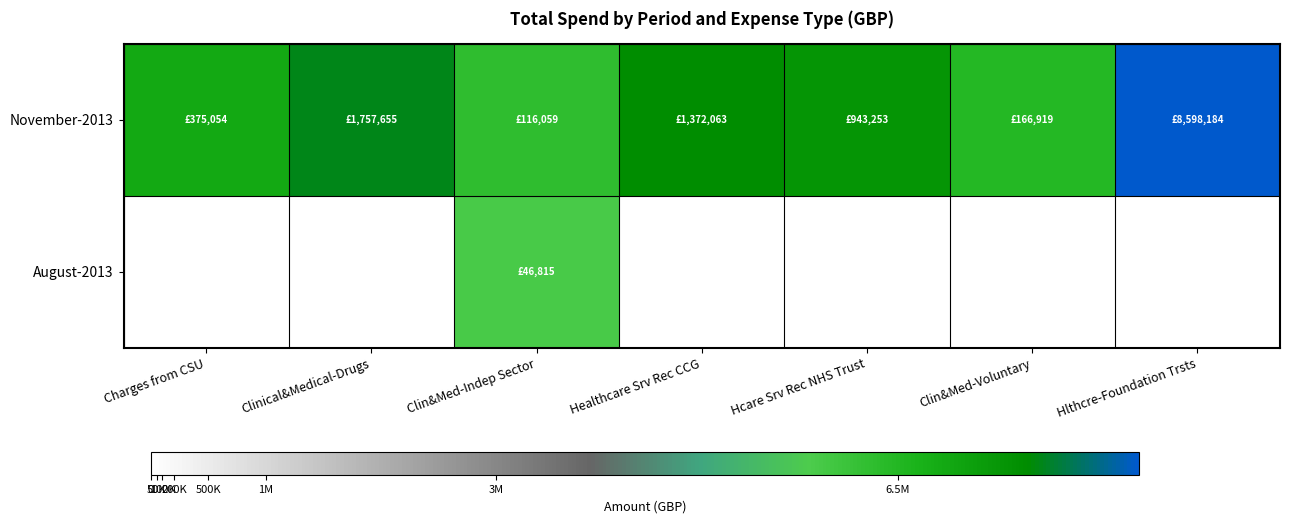

Which series changed the most between Charges from CSU and Hlthcre-Foundation Trsts?

November-2013